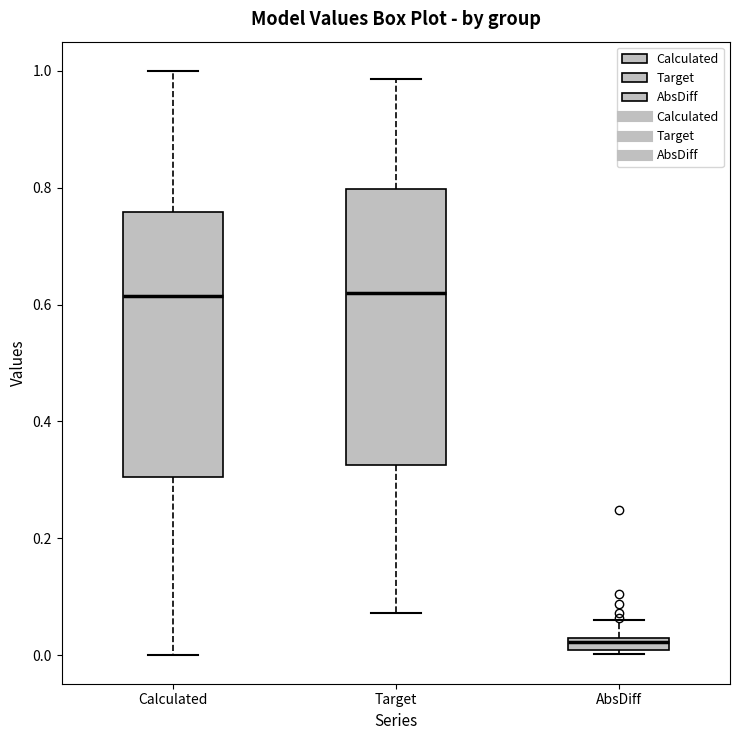

Where is the upper edge of the box for Target on the y-axis? The values are not printed on the chart, so give them approximately, as read against the axis.

0.80